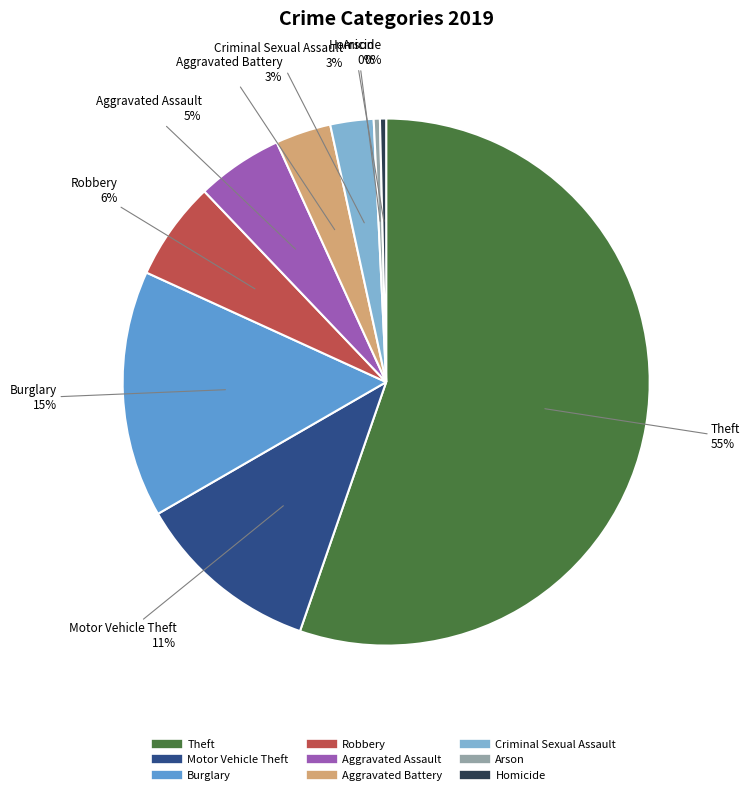

What is the largest slice in the pie chart?

Theft